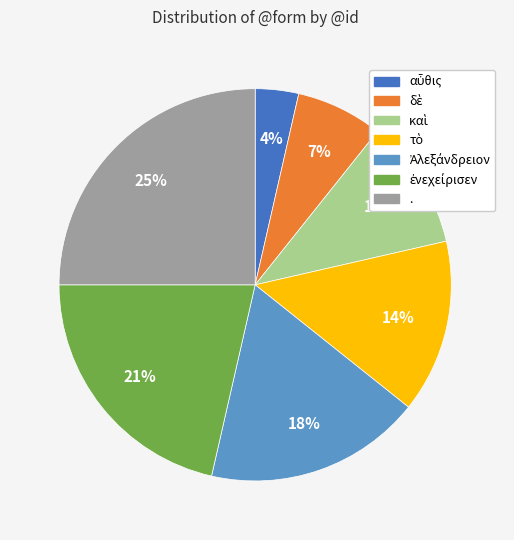

True or false: . accounts for 16% of the total.

False